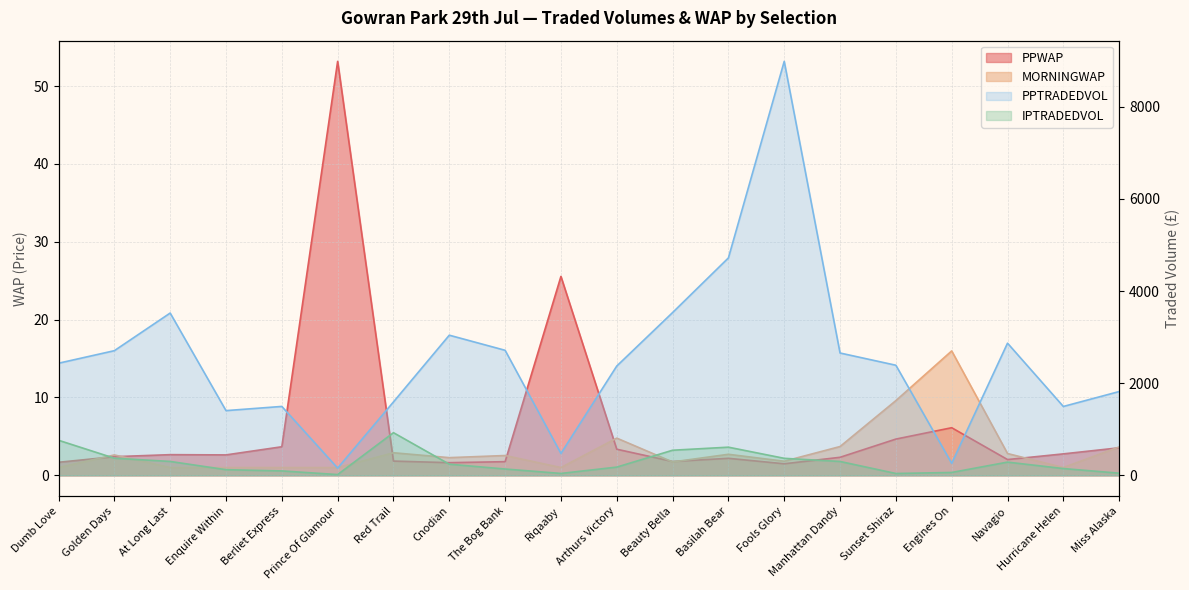

How many values in the PPTRADEDVOL series exceed 2432?

10